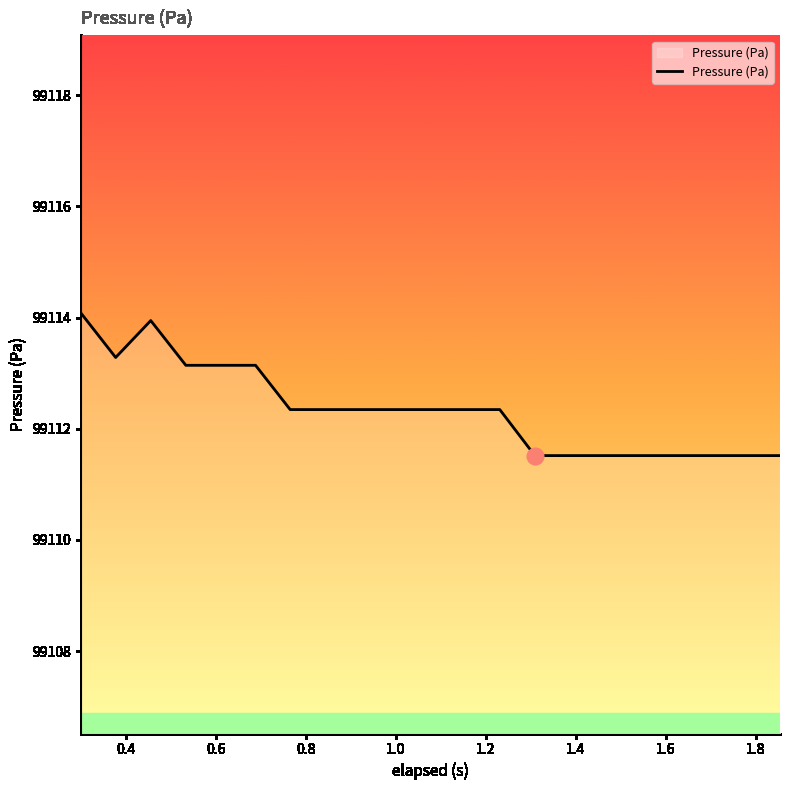

What is the difference between the maximum and minimum values?

2.6